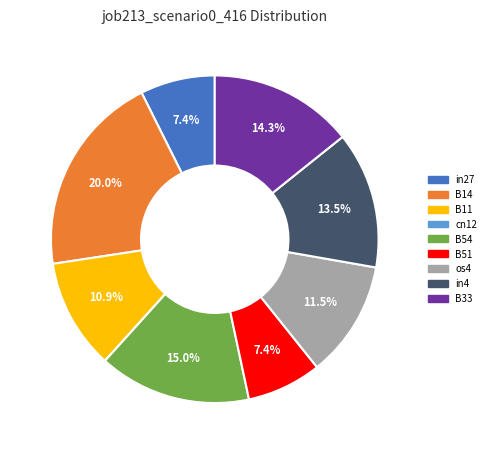

Which has a higher value, os4 or B33?

B33